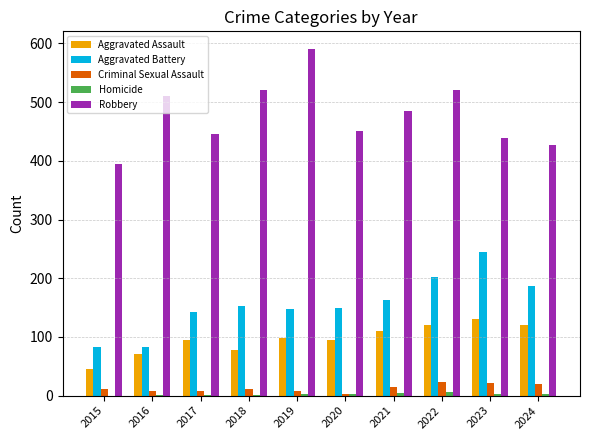

Is the value of Aggravated Assault at 2024 greater than the value of Robbery at 2020?

No